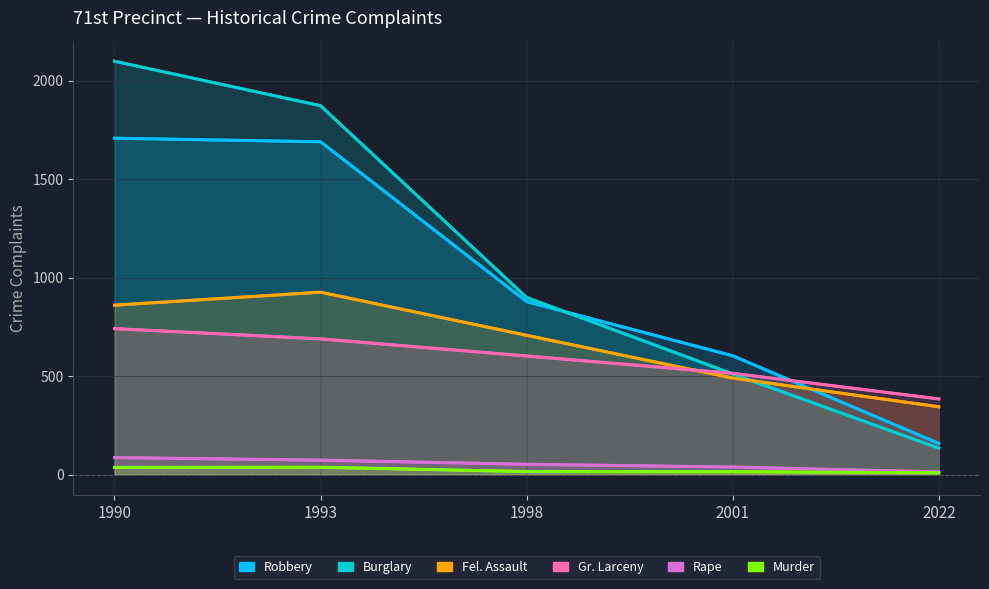

What is the sum of all Murder values?

111